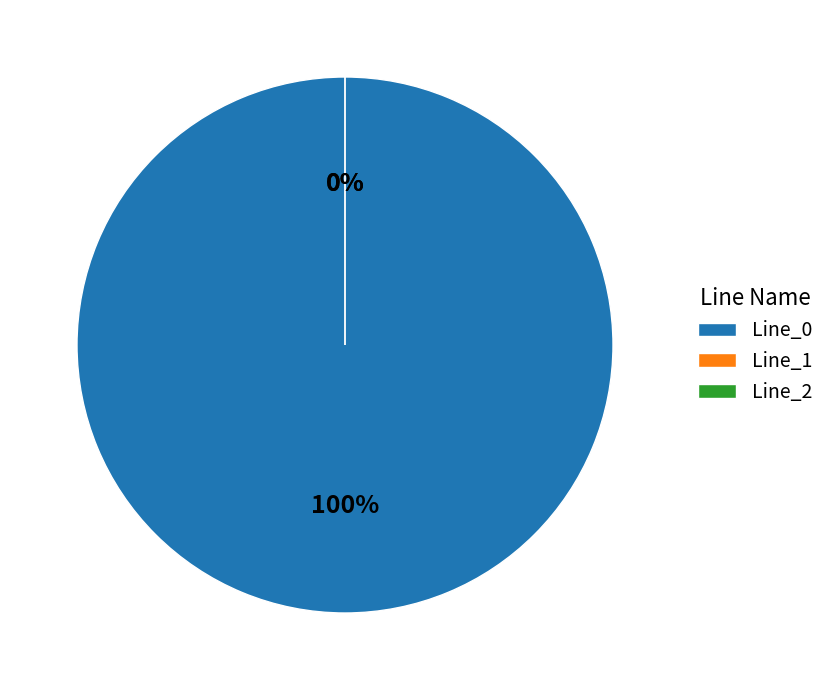

What is the majority slice?

Line_0